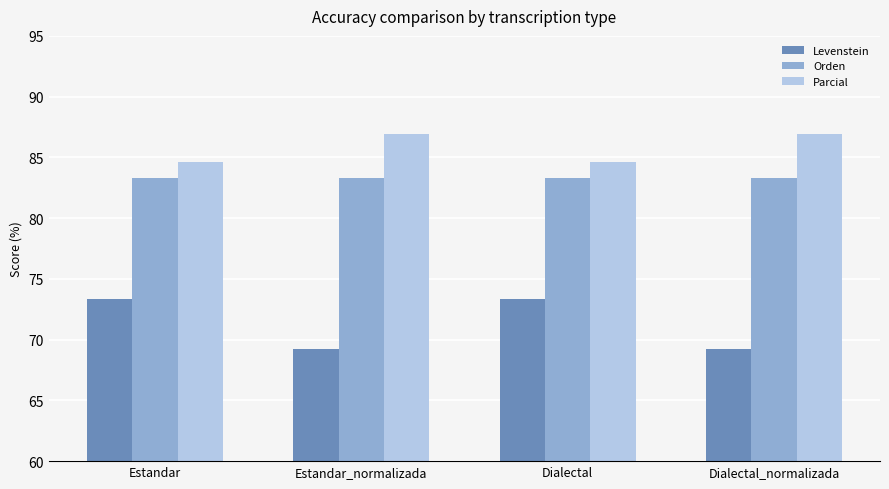

Where does the Parcial series first go above 86?

Estandar_normalizada